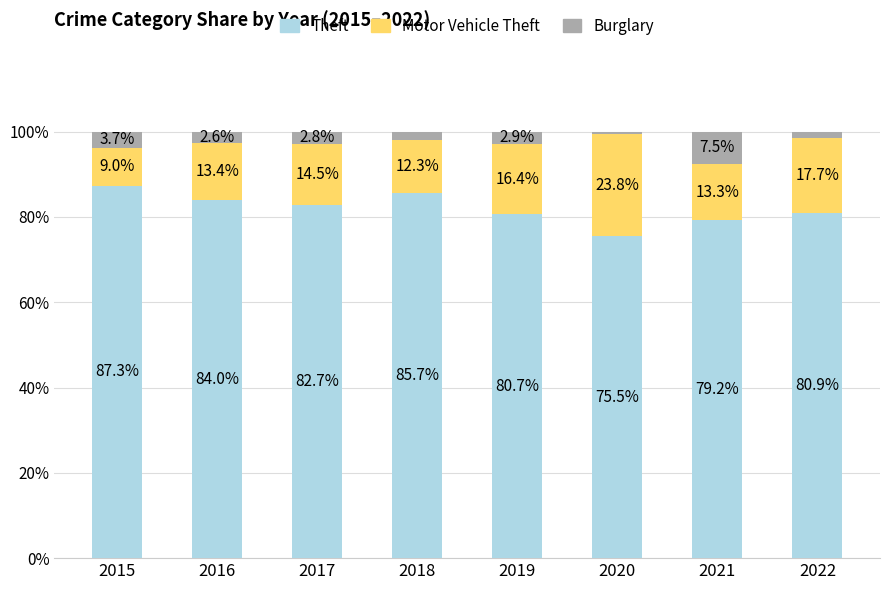

What is the sum of all Theft values?

656.0